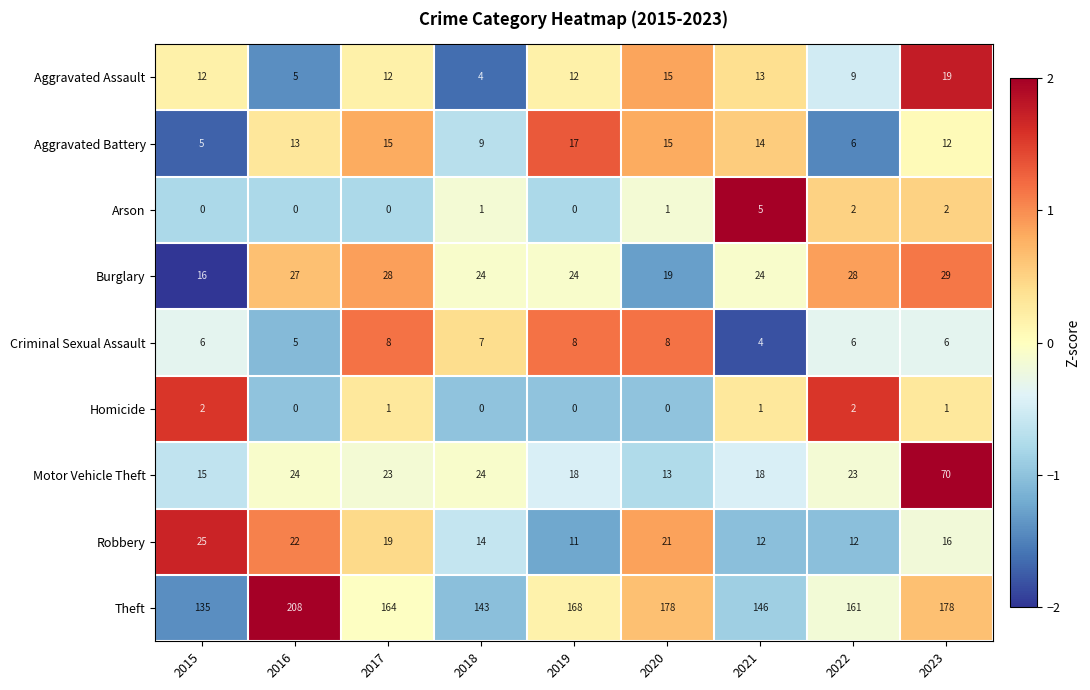

List the series in order of their peak value, lowest first.

Homicide, Arson, Criminal Sexual Assault, Aggravated Battery, Aggravated Assault, Robbery, Burglary, Motor Vehicle Theft, Theft